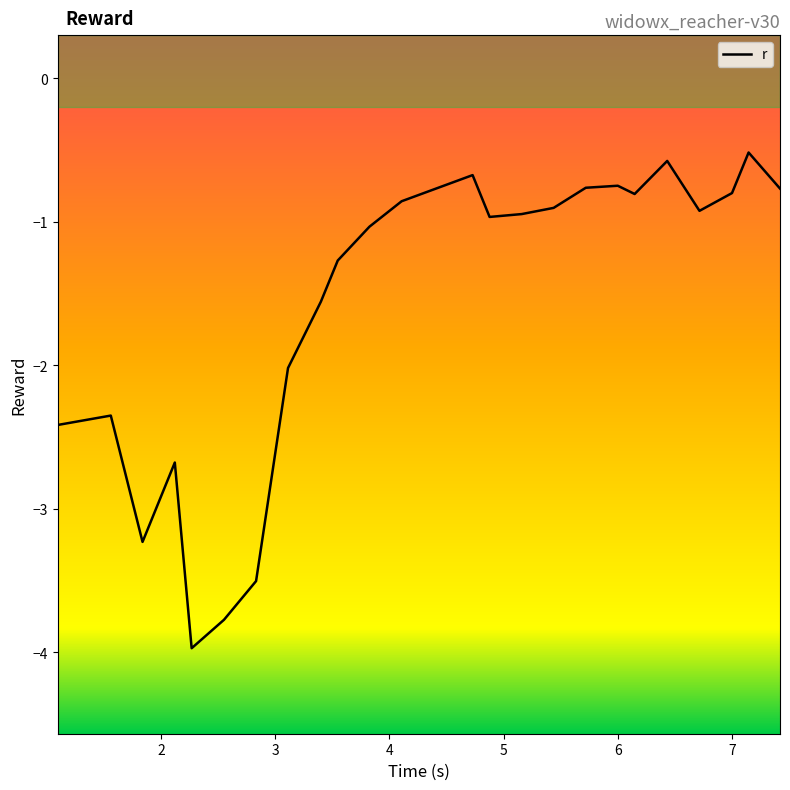

What is the minimum value shown in the chart?

-4.0